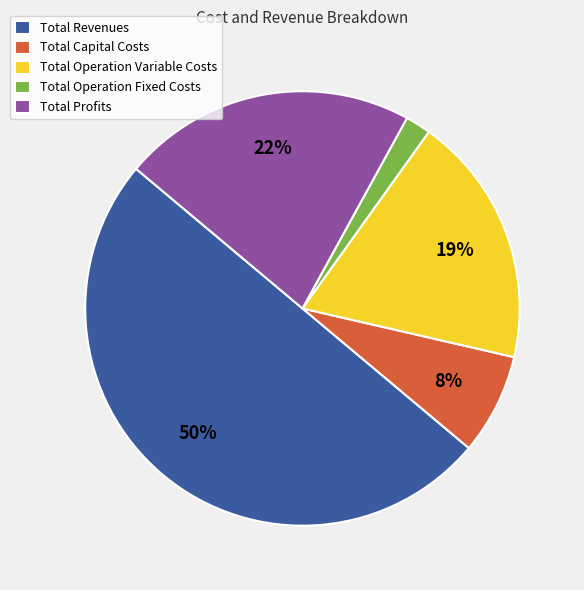

The Total Revenues slice represents 44% of the pie. True or false?

False